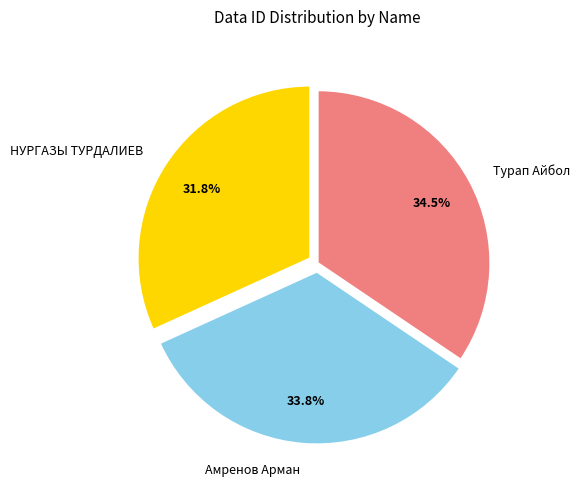

Is there any slice that represents more than half of the pie?

No